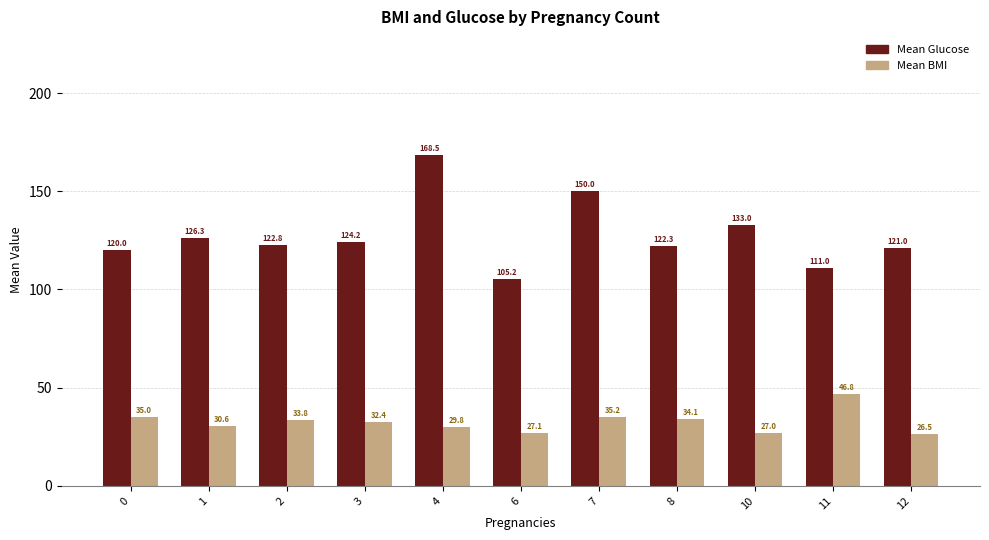

Read the Mean BMI value at 10.

27.0